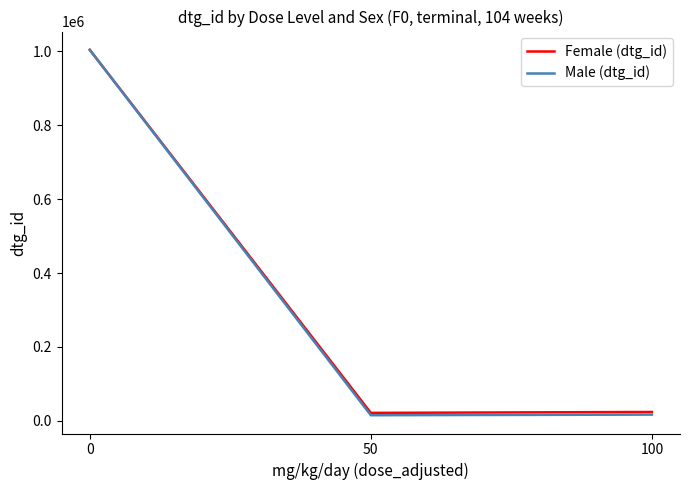

What is the highest value of the Female (dtg_id) series?

1004125